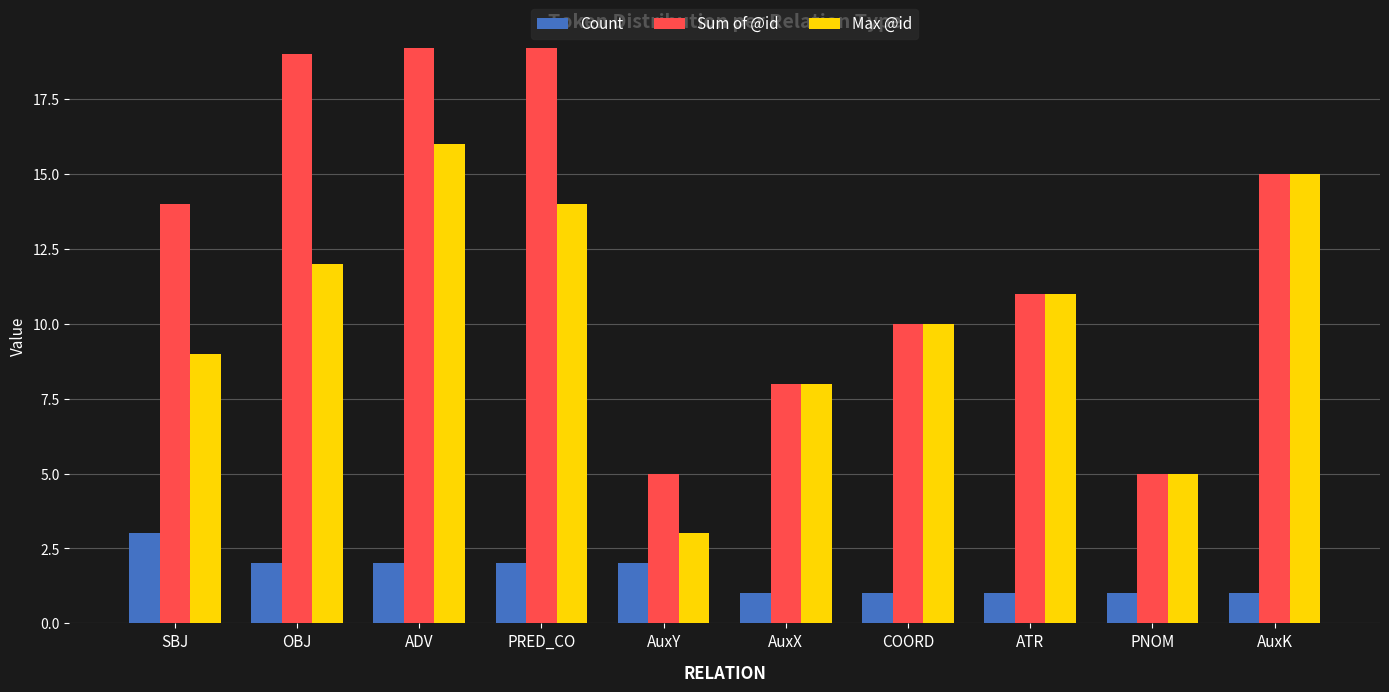

Which series has the largest total across all categories?

Sum of @id